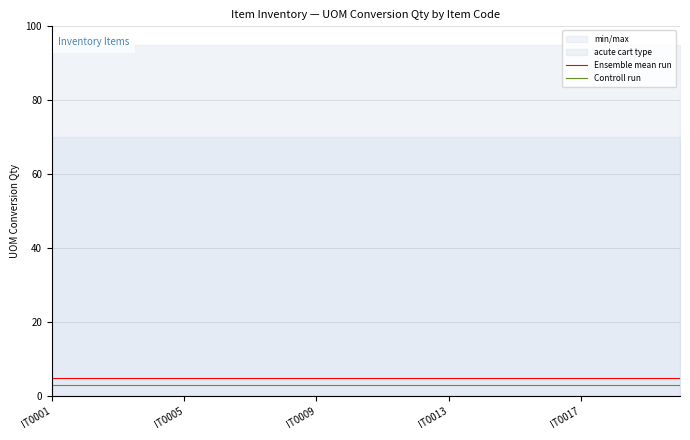

Which series has the largest total across all categories?

Ensemble mean run